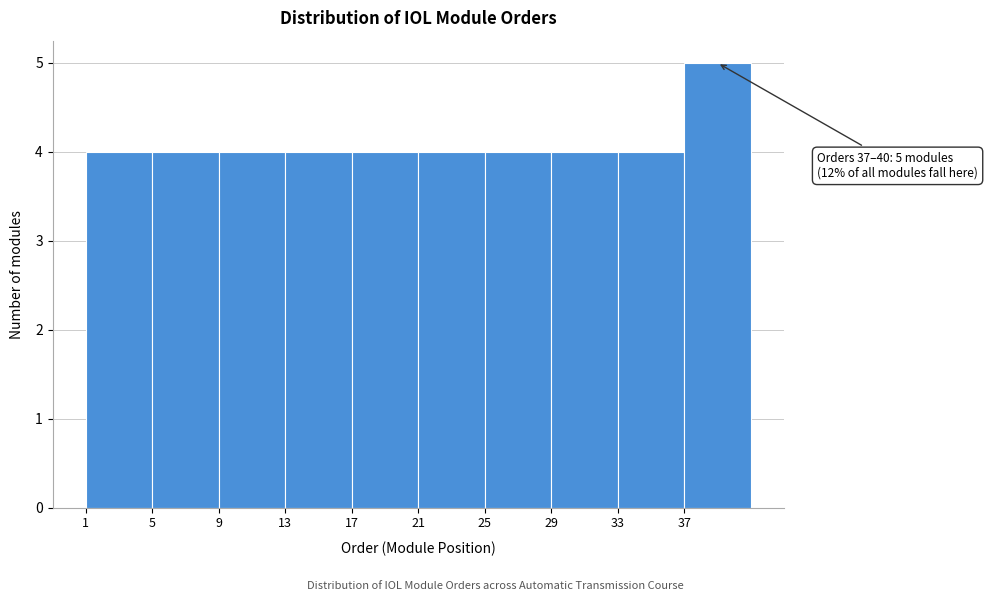

Which range on the x-axis has the tallest bar?

37 to 41